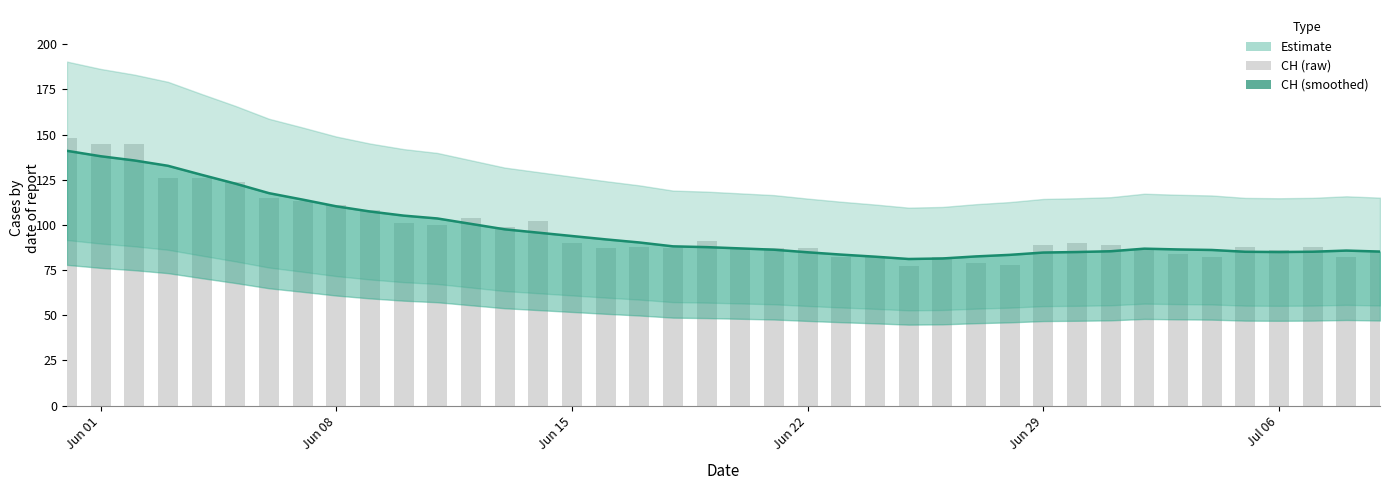

The value of CH (smoothed) at Jun 15 is 142.2. True or false?

False